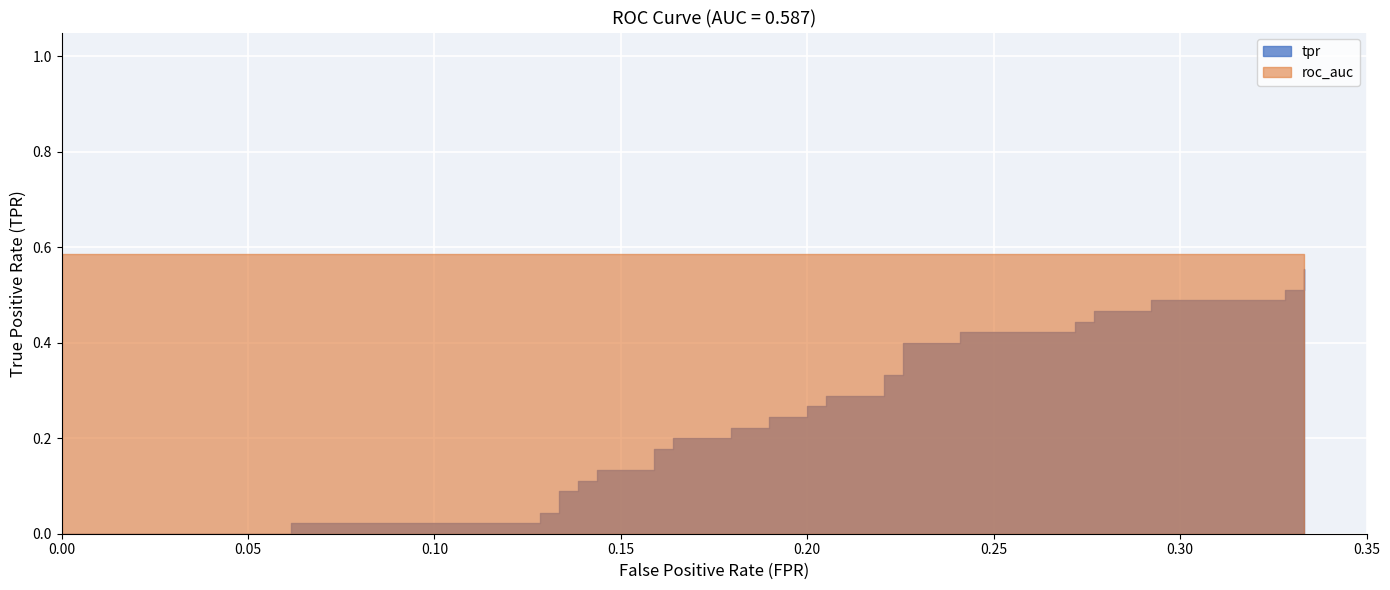

Between 7 and 26, which is larger?

26